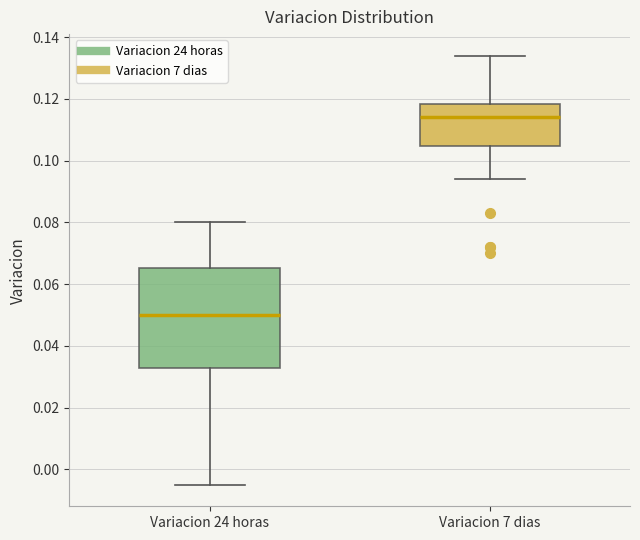

Comparing the boxes themselves (not the whiskers), which one is the tallest?

Variacion 24 horas